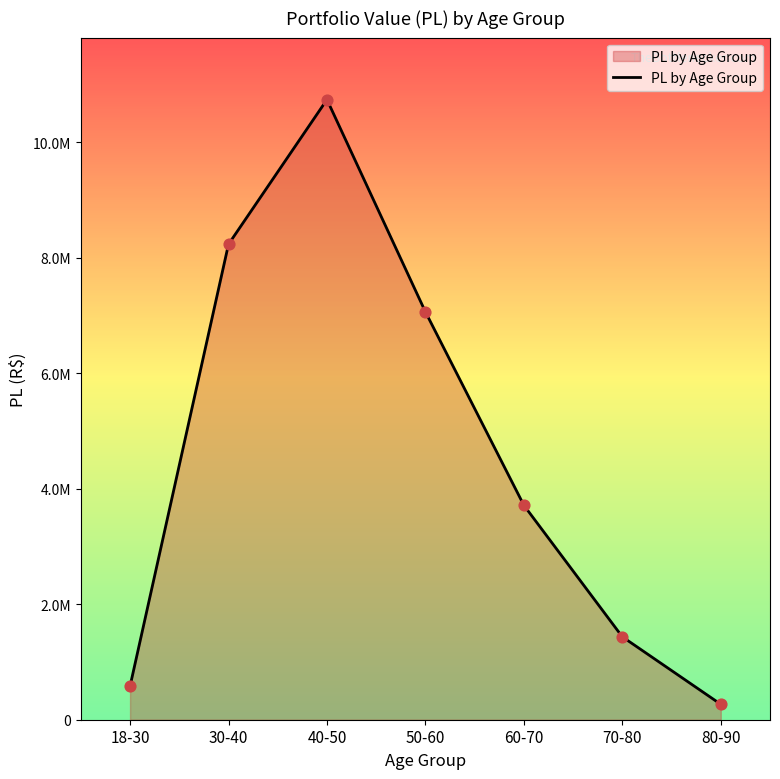

What is the ratio of the value at 70-80 to the value at 30-40?

0.2